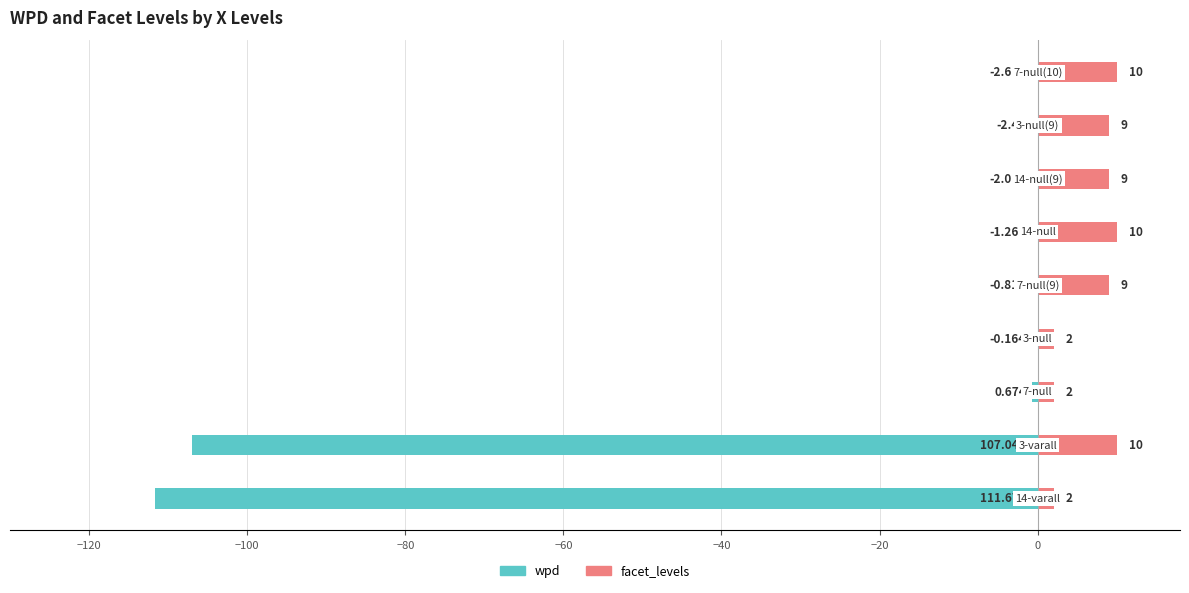

What is the smallest value displayed?

-111.7